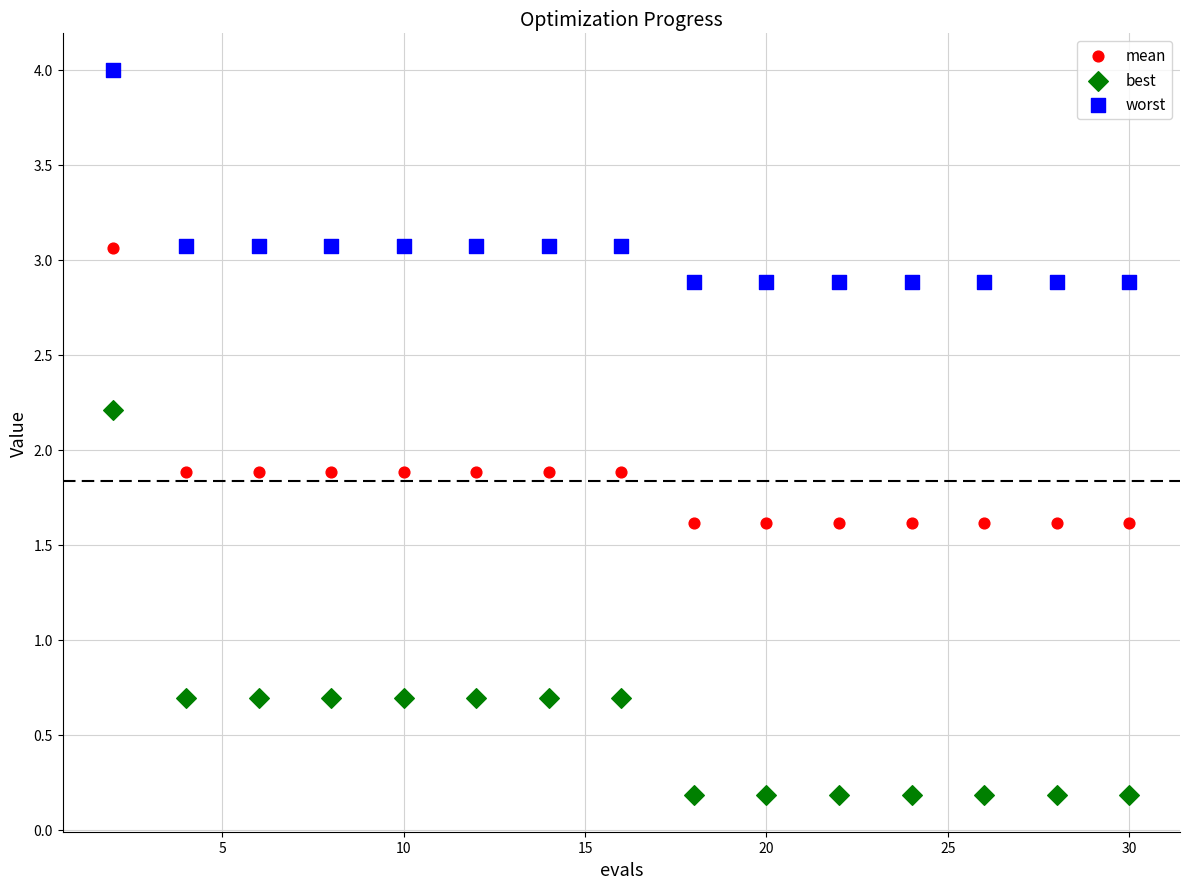

What is the X range (max minus min) for the scatter plot?

28.0